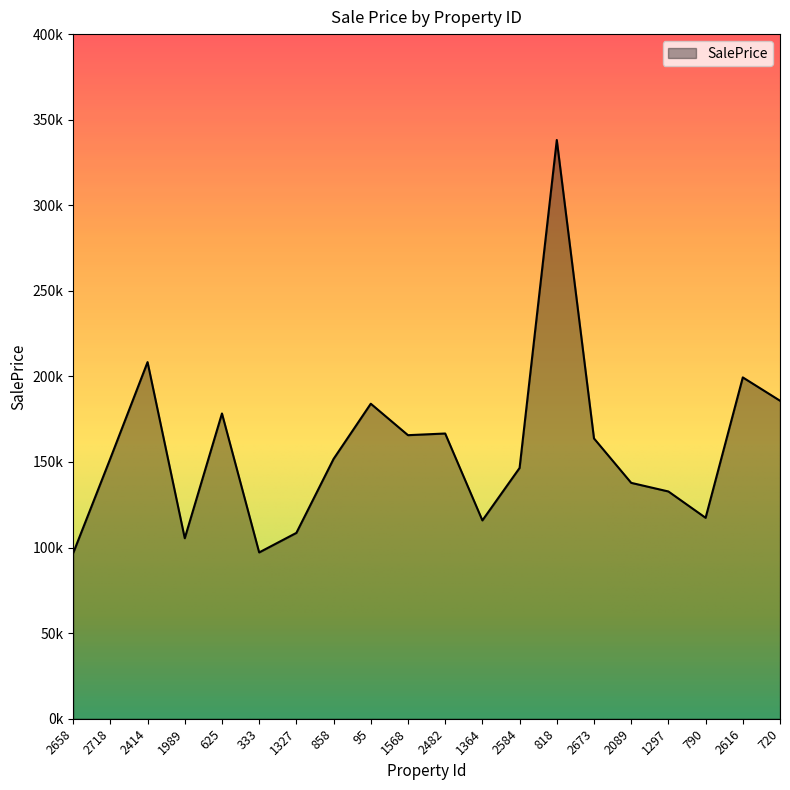

What is the difference between the second highest and second lowest values?

111199.6